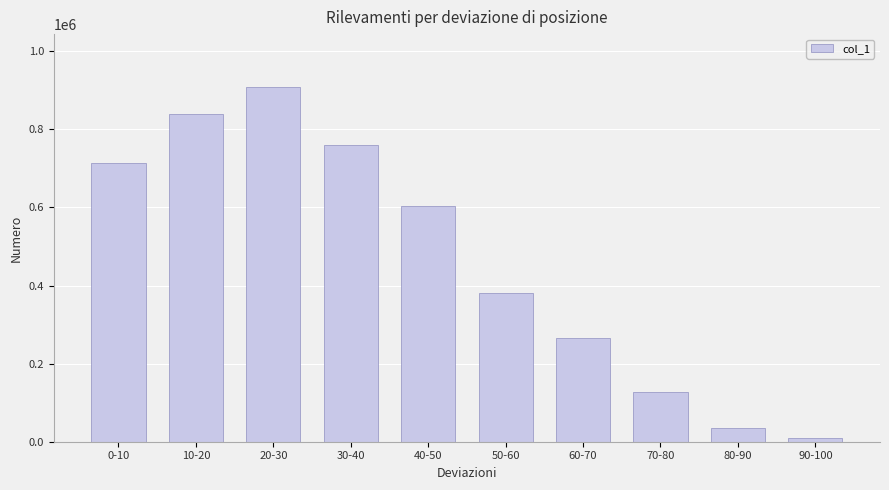

Reading left to right, list all the values displayed in this chart.

0-10=713738	10-20=839232	20-30=907850	30-40=758848	40-50=602973	50-60=379731	60-70=264720	70-80=128284	80-90=35637	90-100=10095